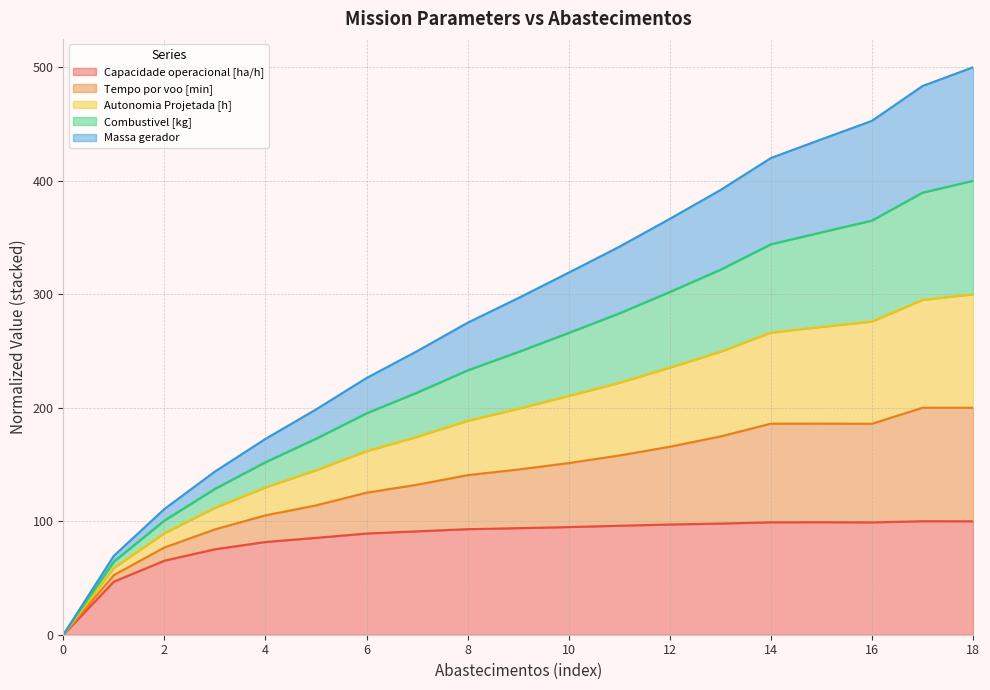

What are all the series names shown in the legend?

Capacidade operacional [ha/h], Tempo por voo [min], Autonomia Projetada [h], Combustivel [kg], Massa gerador